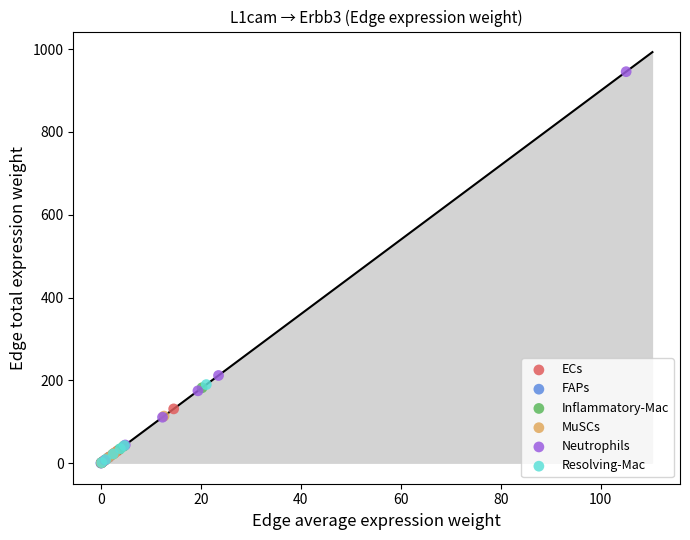

Which series reaches the maximum Y coordinate?

Neutrophils